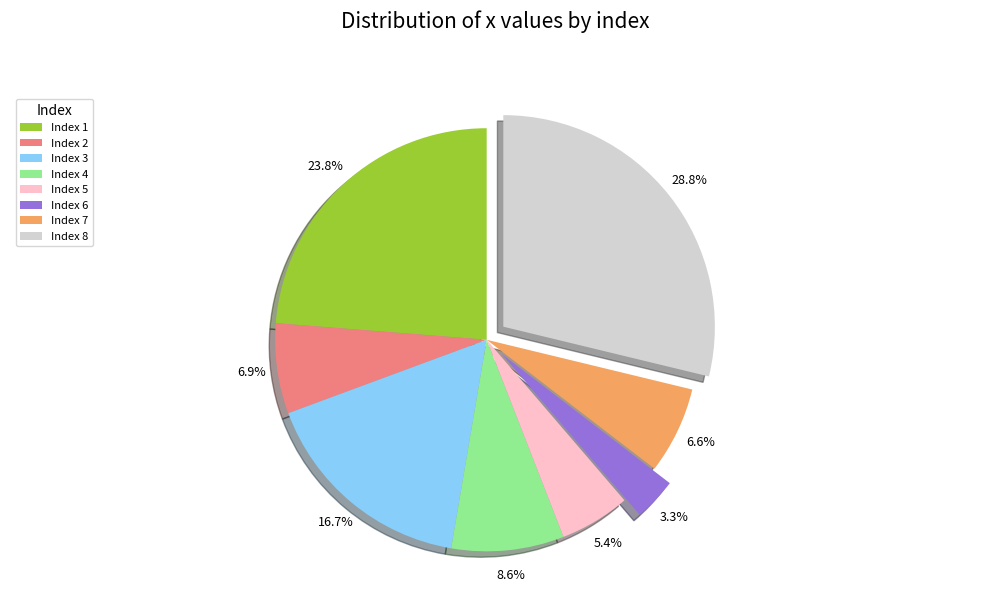

Does any single category account for the majority?

No